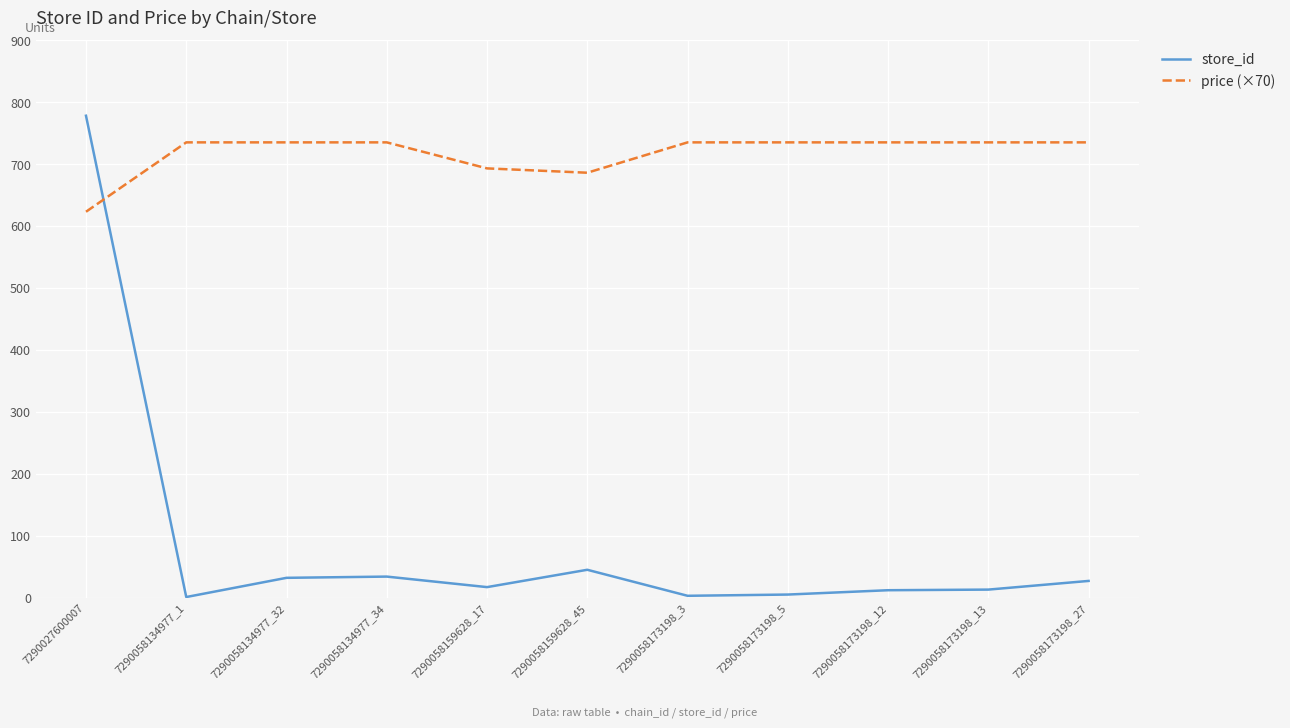

At which category is the sum across all series the highest?

7290027600007